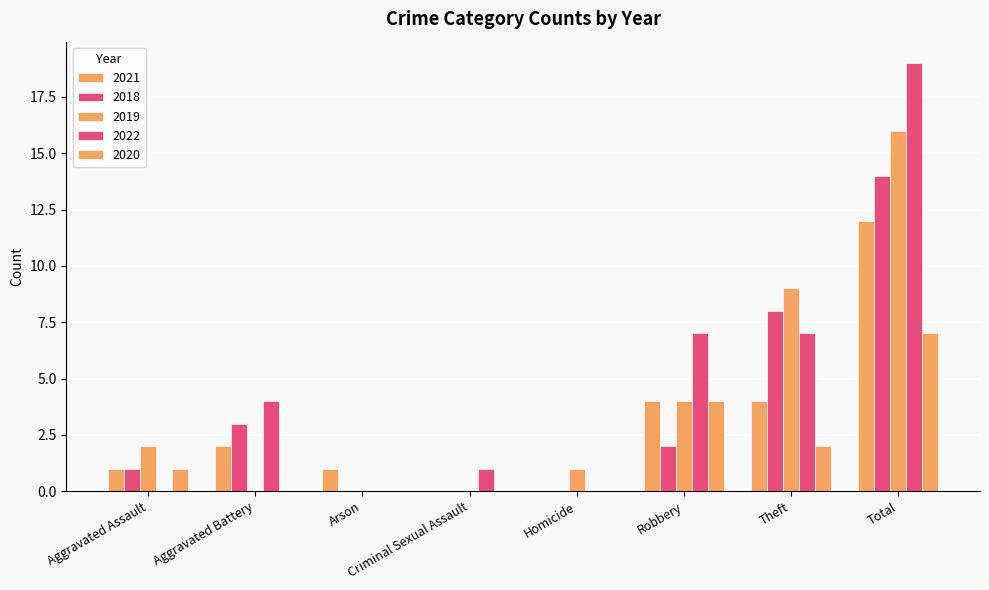

List the labels in order of 2020 value, smallest first.

Aggravated Battery, Arson, Criminal Sexual Assault, Homicide, Aggravated Assault, Theft, Robbery, Total